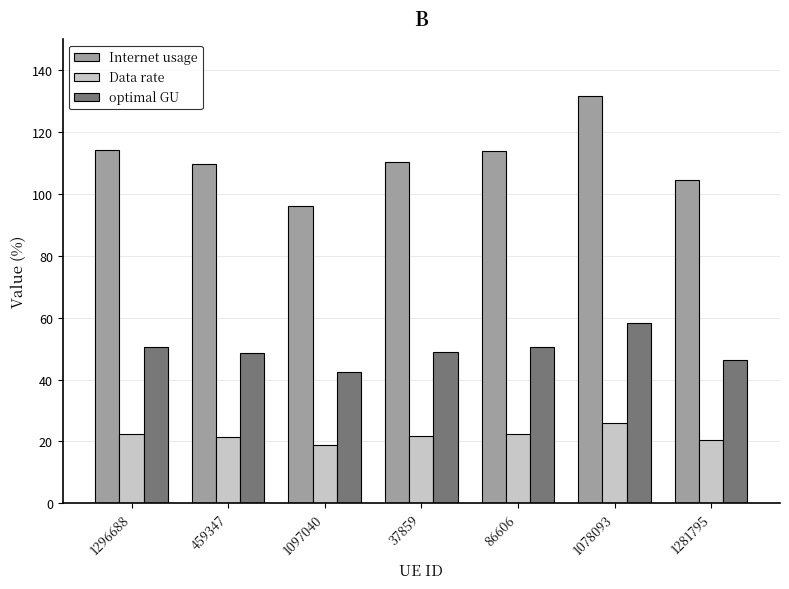

What is the total value across all series at 1281795?

171.1